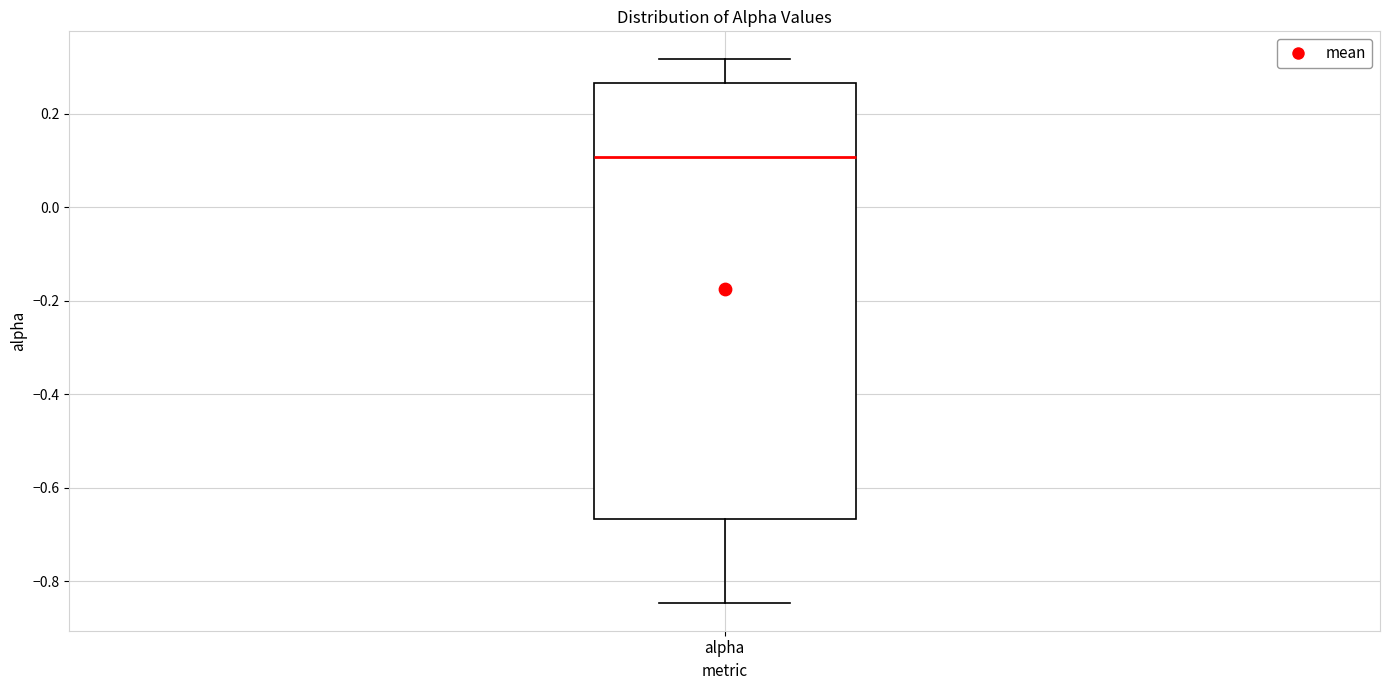

Where does the median line of the box for alpha sit on the y-axis? The values are not printed on the chart, so give them approximately, as read against the axis.

0.10